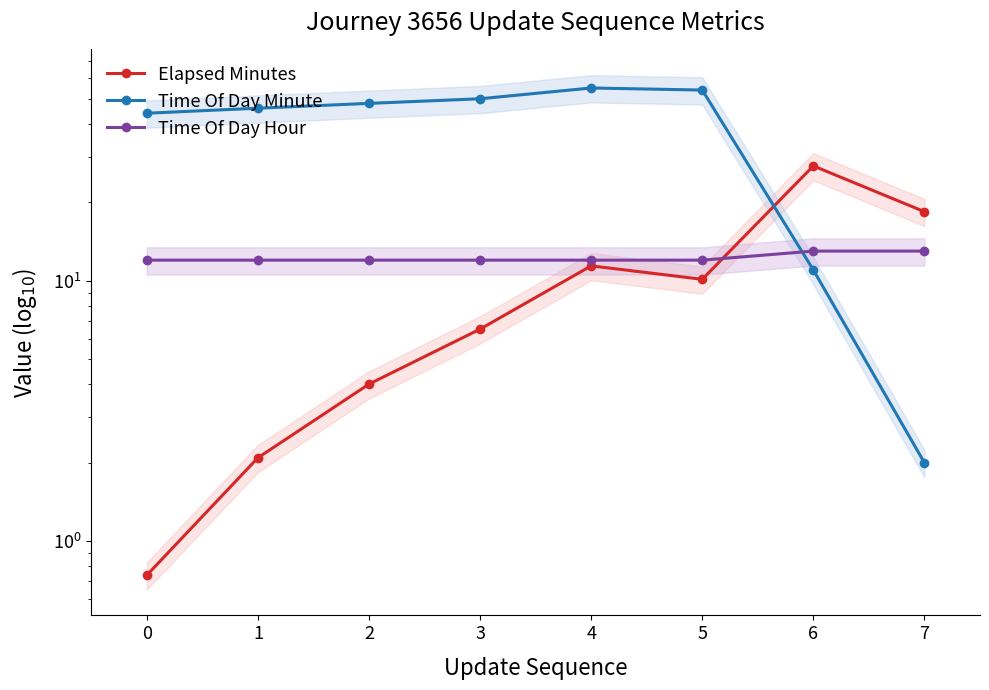

Does the chart have visible grid lines?

No